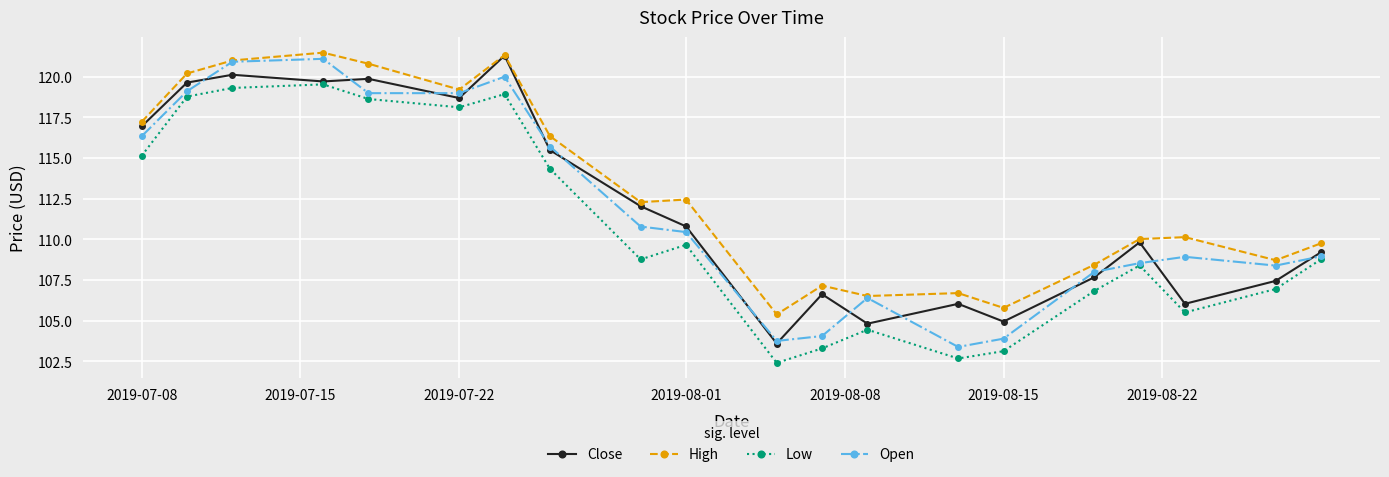

Which series has the largest total across all categories?

High